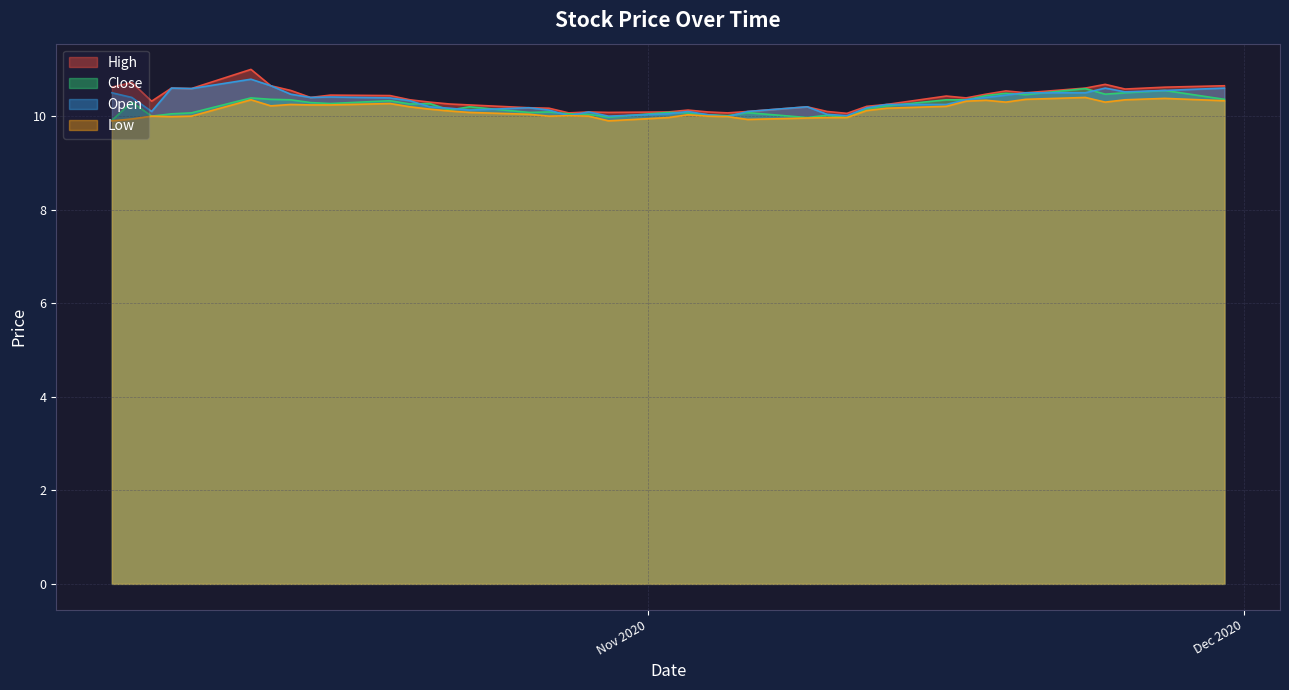

What is the maximum value for High?

11.0